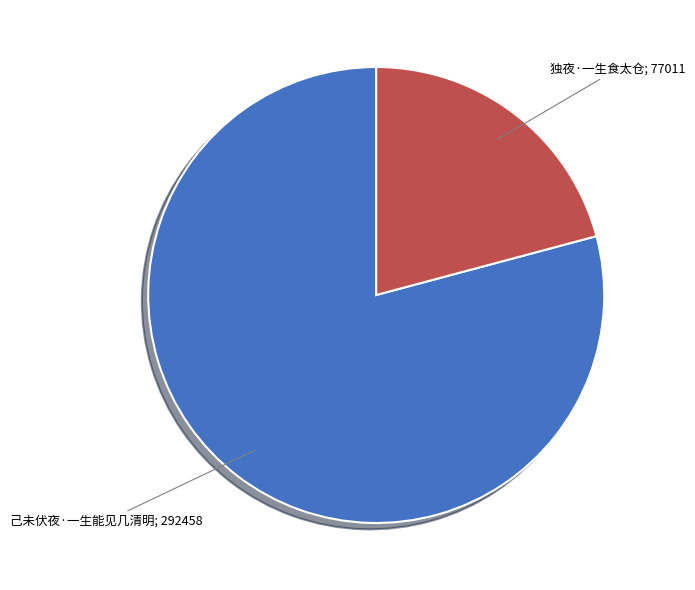

Is there a majority slice in this chart?

Yes